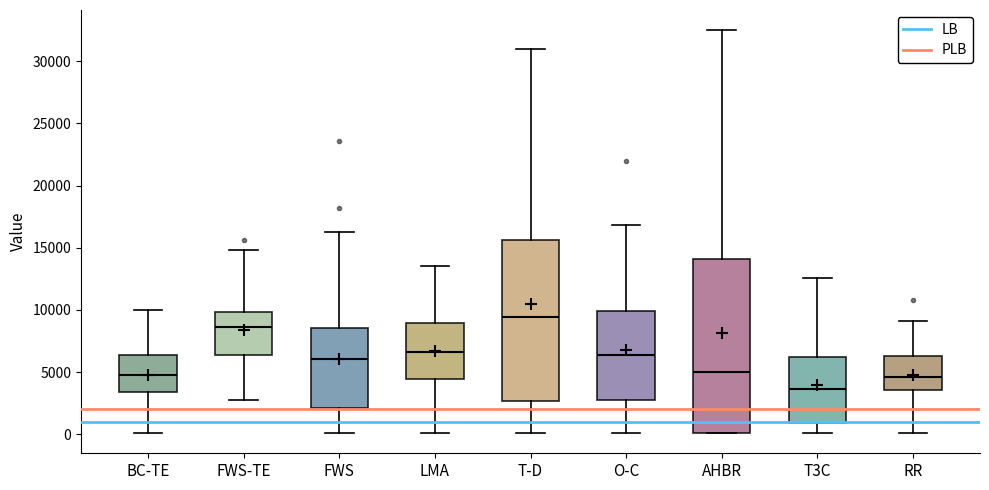

Where is the lower edge of the box for FWS-TE on the y-axis? The values are not printed on the chart, so give them approximately, as read against the axis.

6500